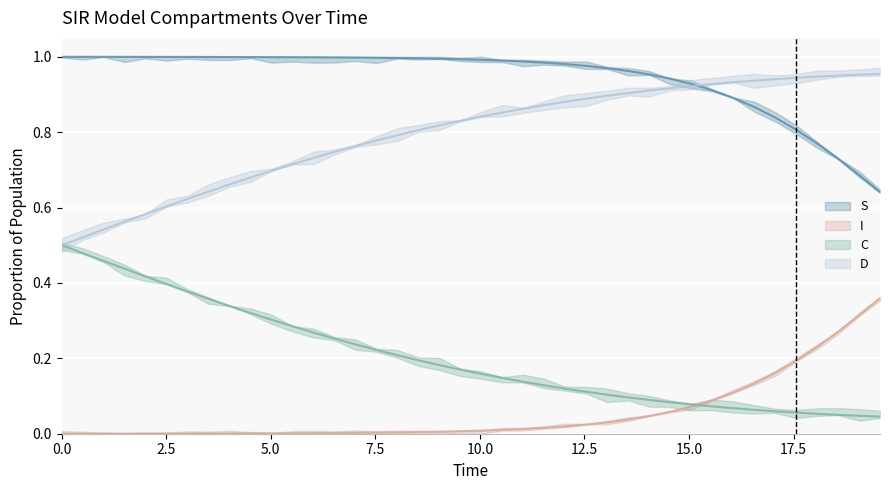

List the series in order of their peak value, lowest first.

I, C, D, S